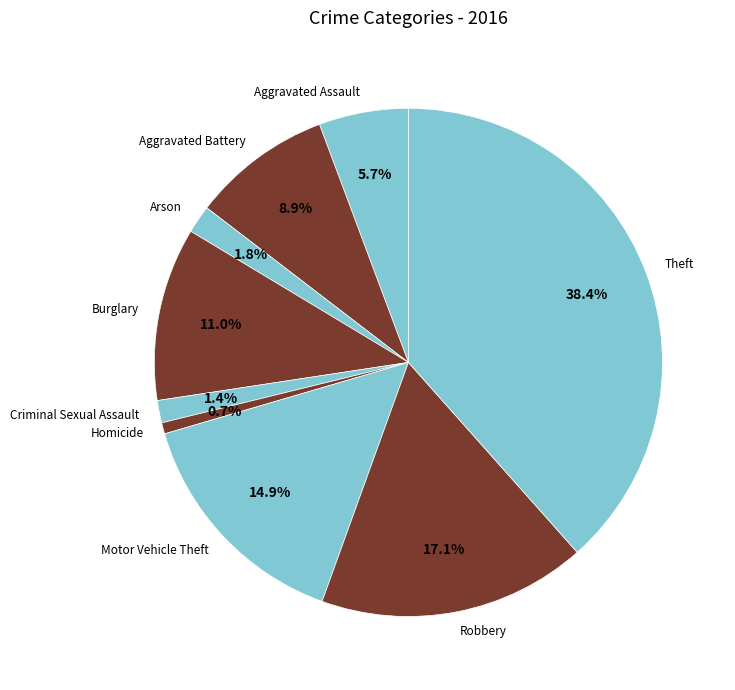

How many segments does this pie chart have?

9